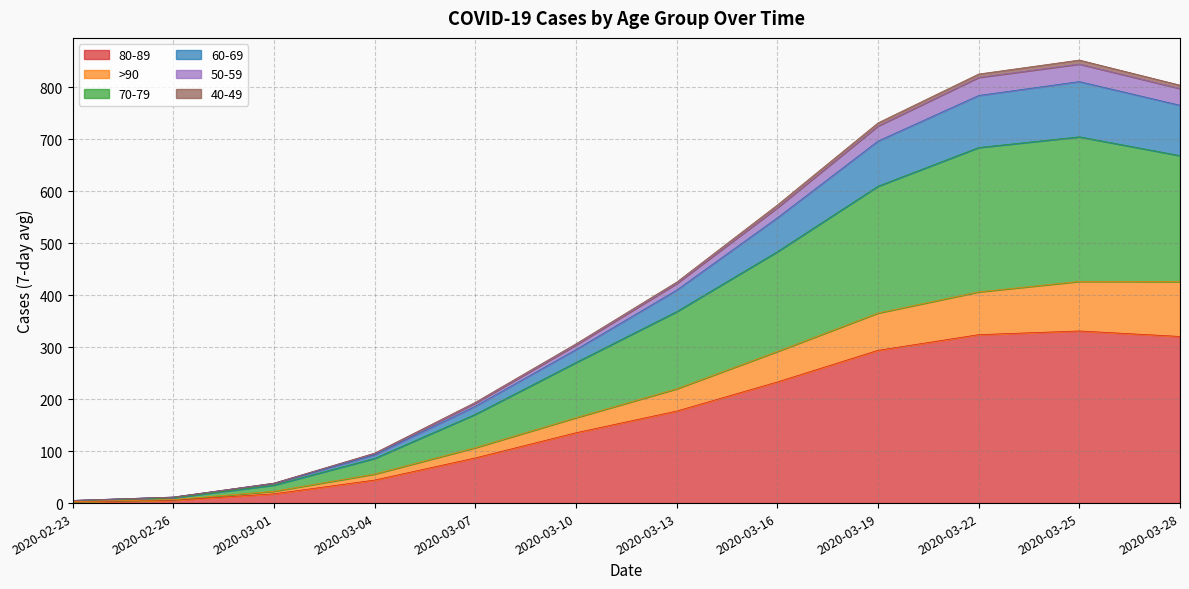

Between 2020-03-07 and 2020-03-01, which is larger?

2020-03-07